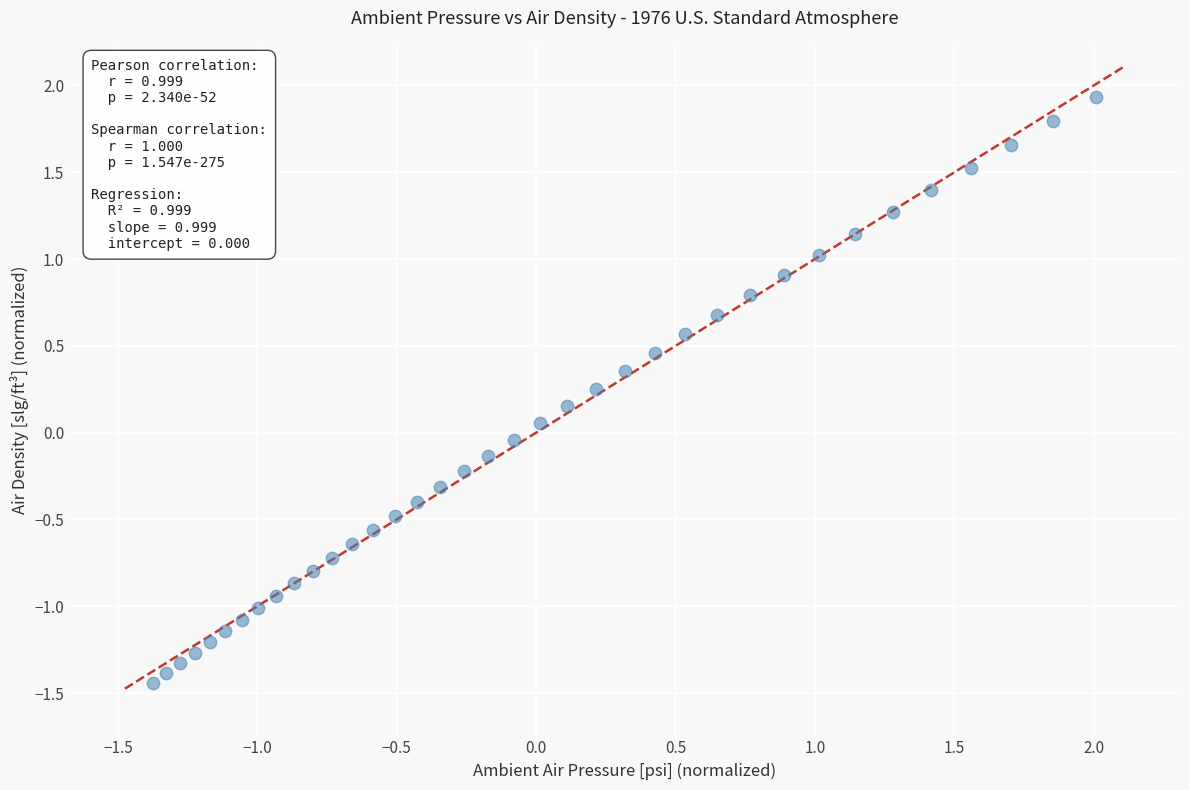

What is the range of X values (max minus min)?

3.4